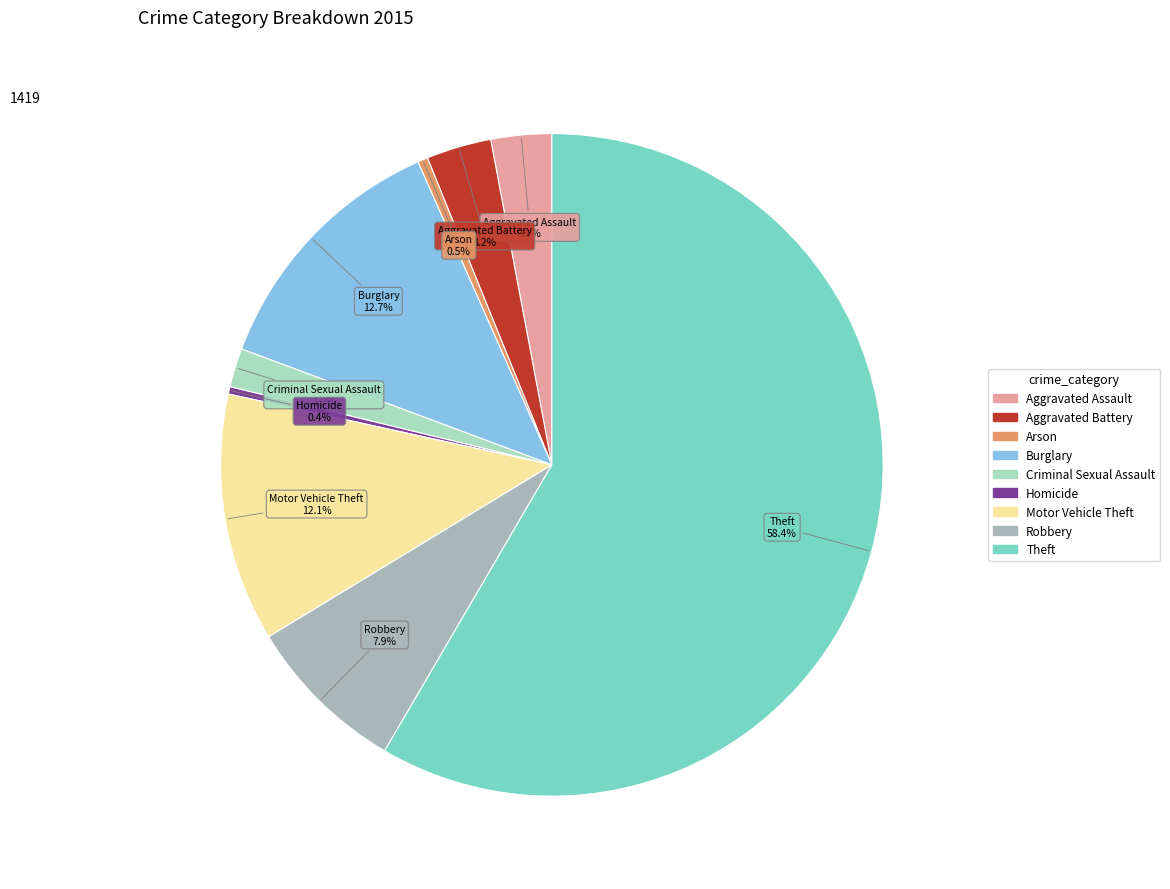

What percentage is the Robbery slice, to the nearest percent?

8%